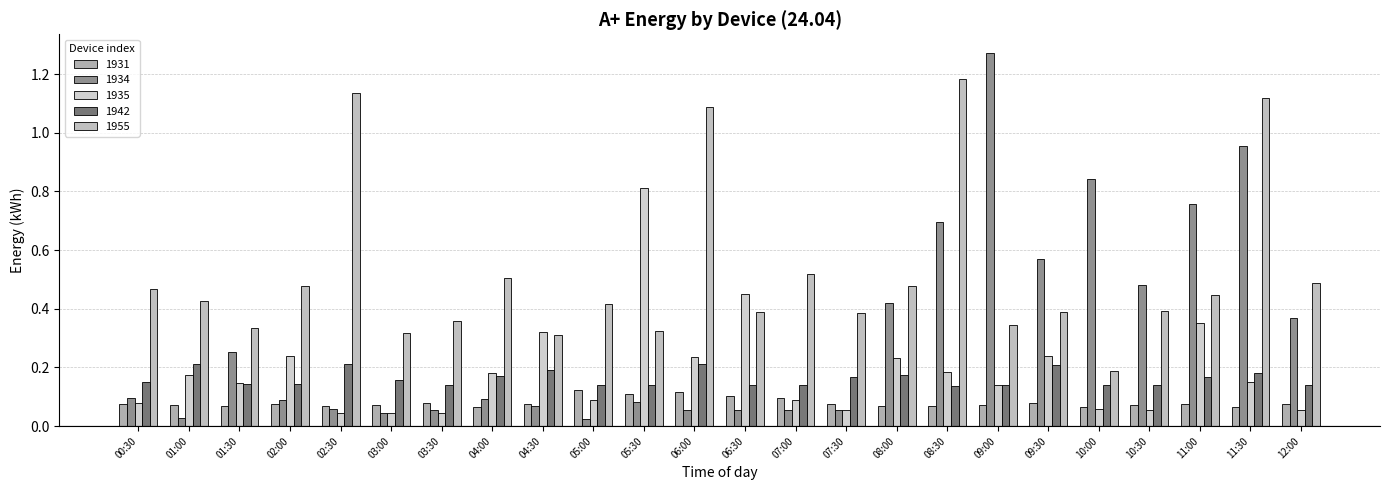

At which category is the sum across all series the highest?

11:30